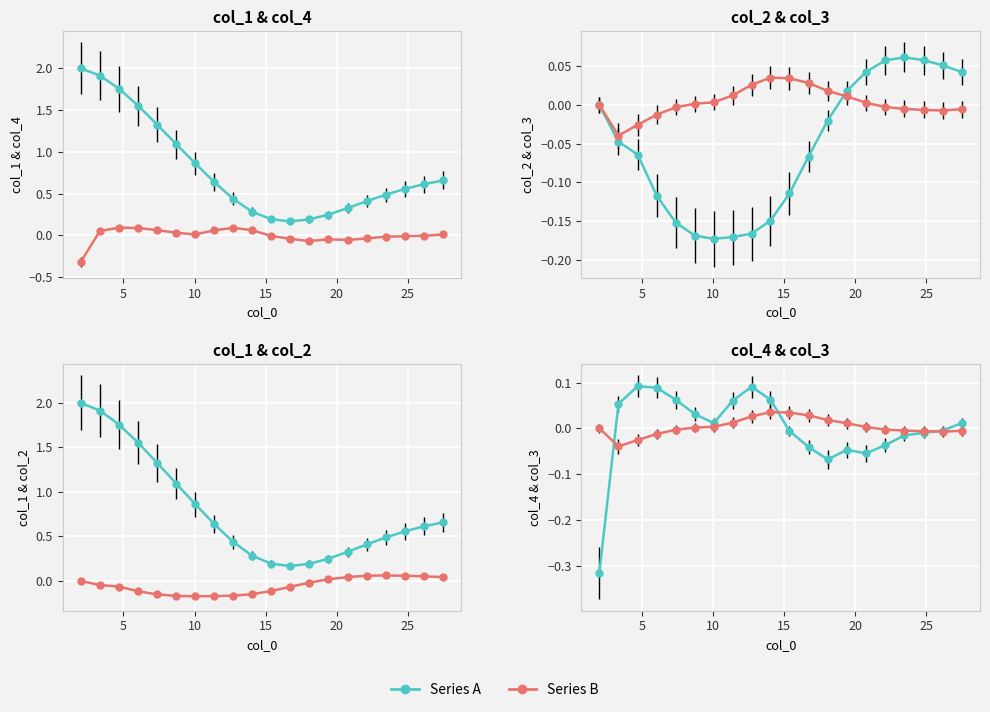

What is the value of the col_4 point at the 9th from the left?

0.1